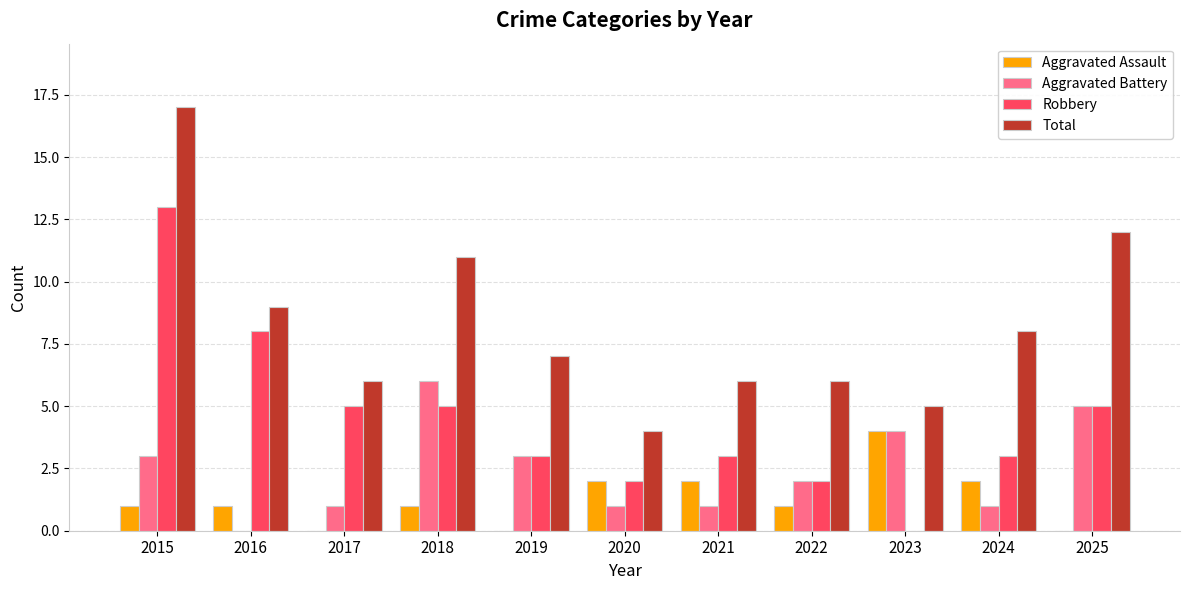

At which label does Aggravated Battery first exceed 2?

2015